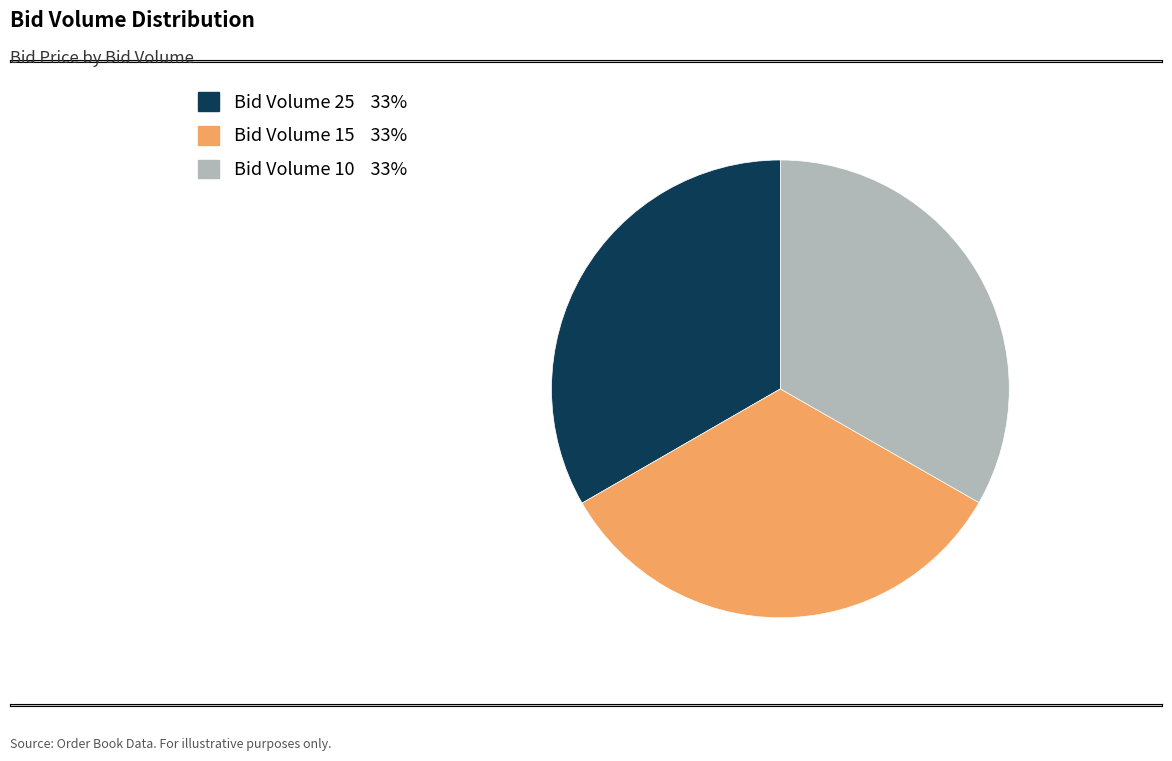

Is there any slice that represents more than half of the pie?

No